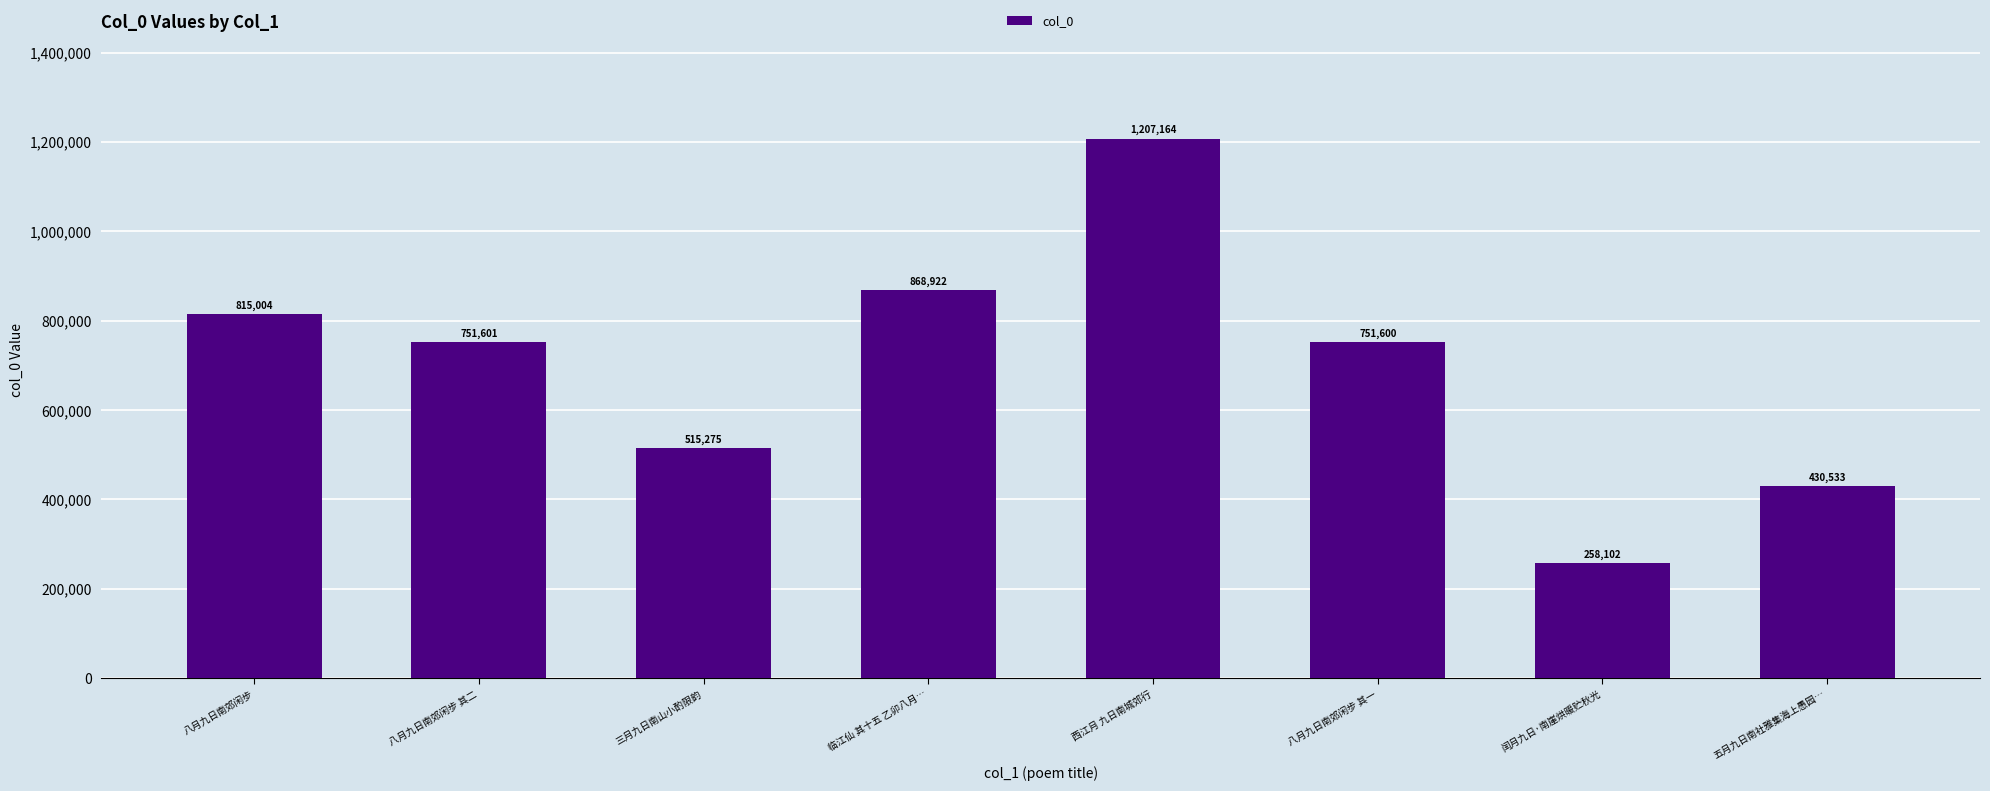

Does the chart contain stacked bars?

No